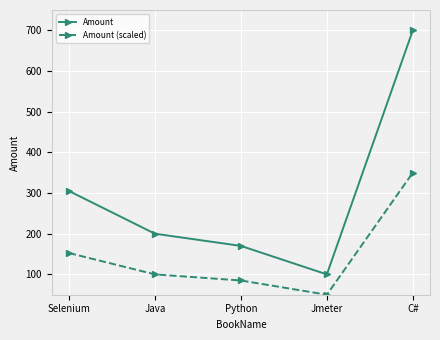

What position from the right is Jmeter?

2